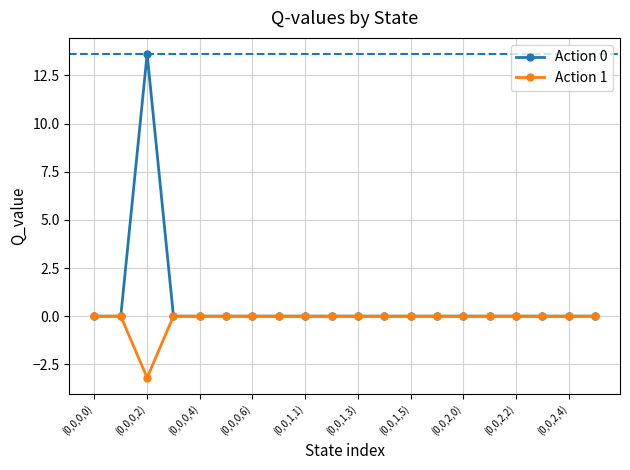

What is the maximum value shown in the chart?

13.6